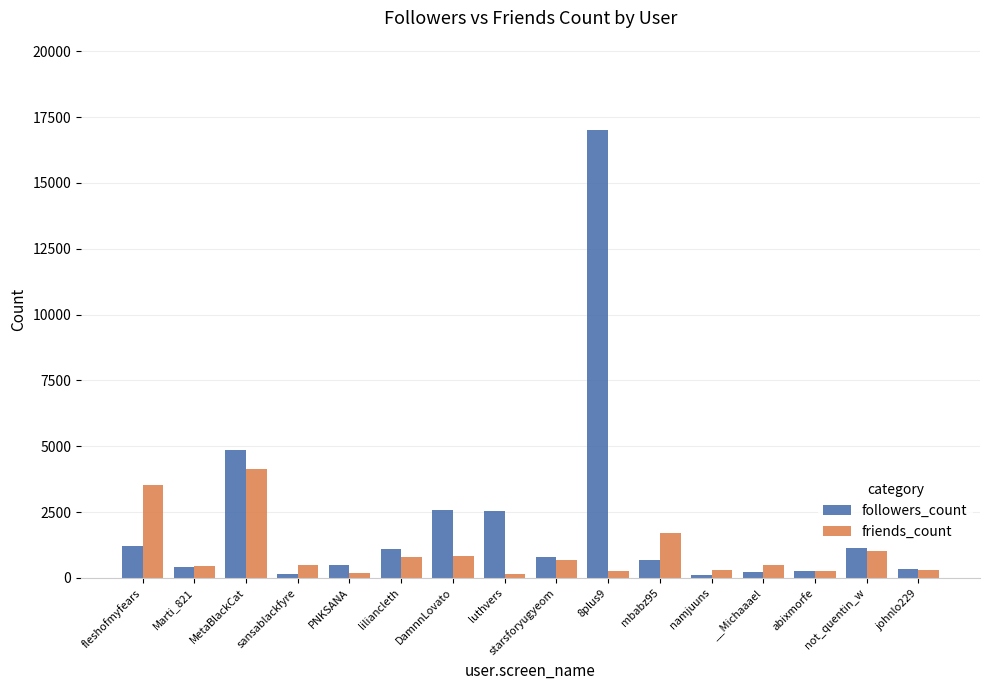

How many data points does each series have?

16